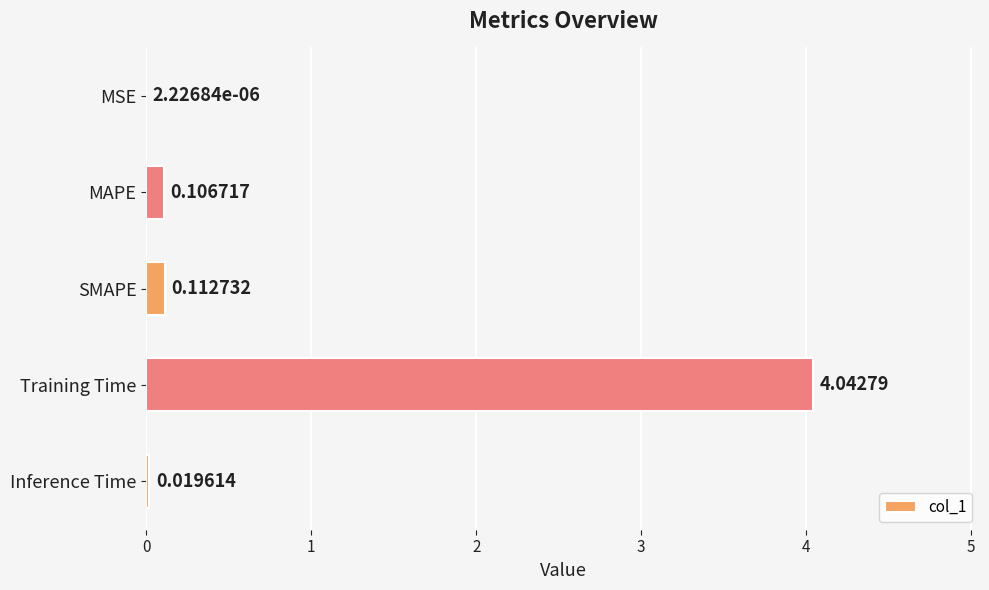

At which label is the value closest to 2?

SMAPE